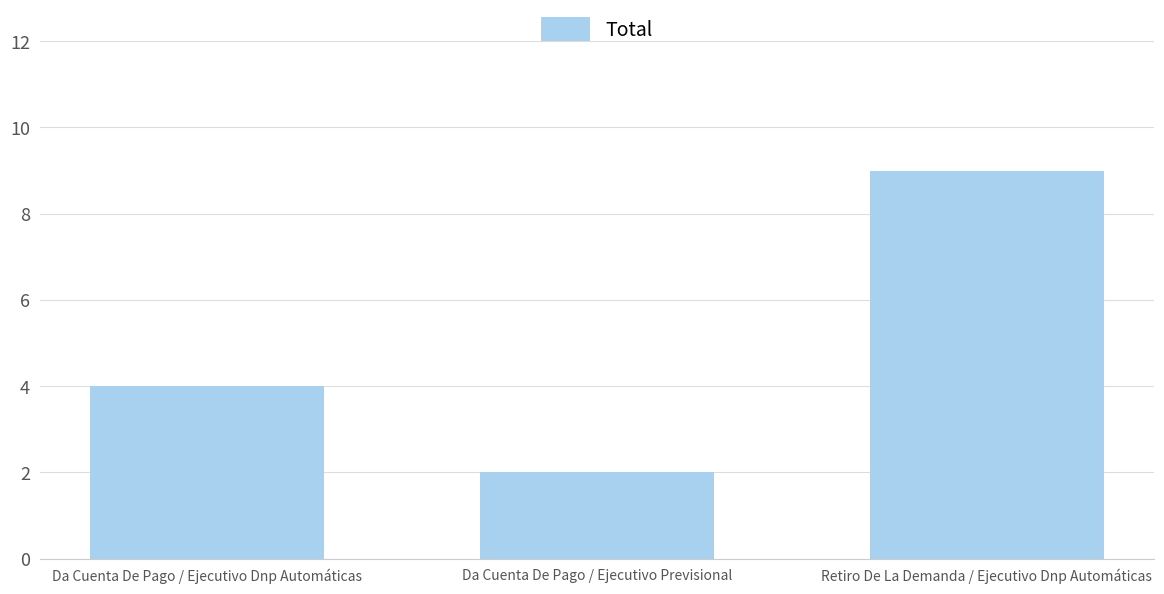

At which label is the value closest to 5?

Da Cuenta De Pago / Ejecutivo Dnp Automáticas